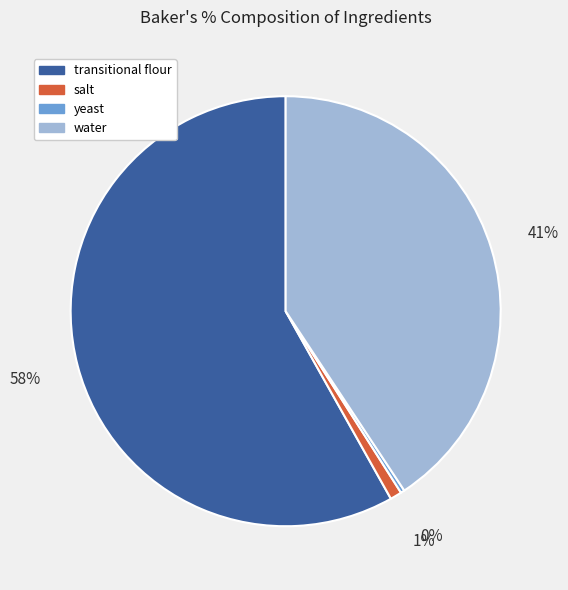

Is it true that water is 41% of the pie?

True